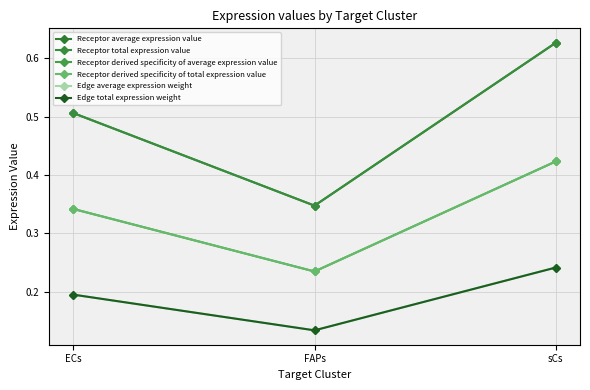

What is the difference between the second highest and minimum values in the Receptor derived specificity of total expression value series?

0.1